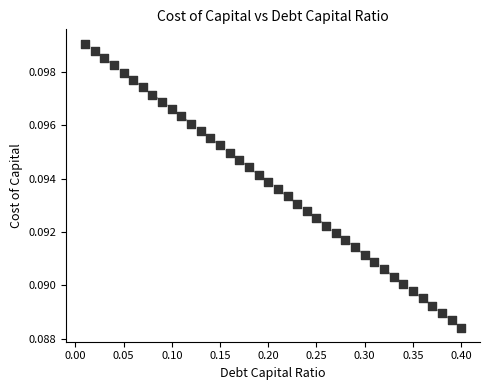

What is the range of X values (max minus min)?

0.4